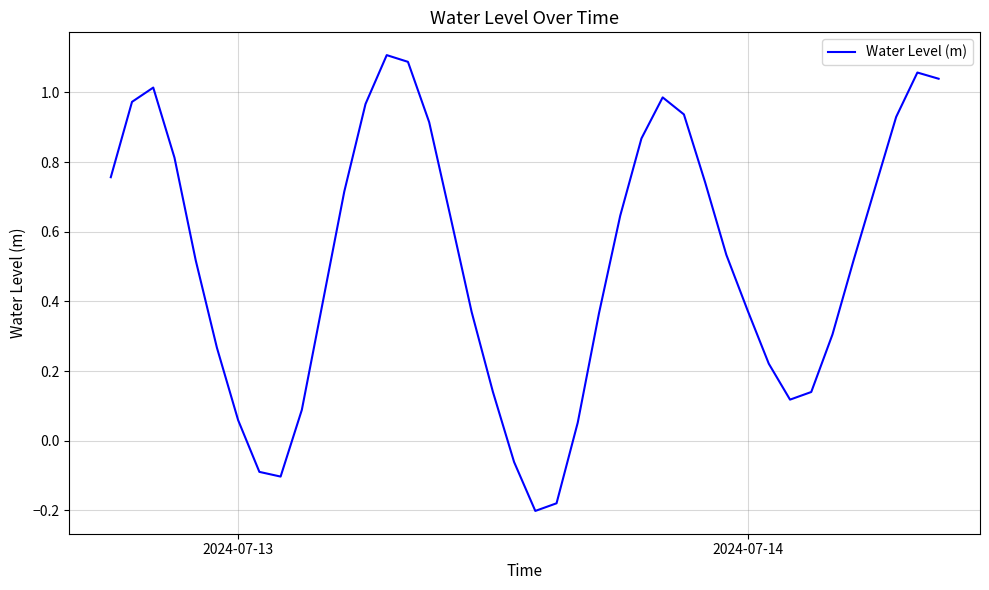

What is the difference between the maximum and minimum values?

1.3